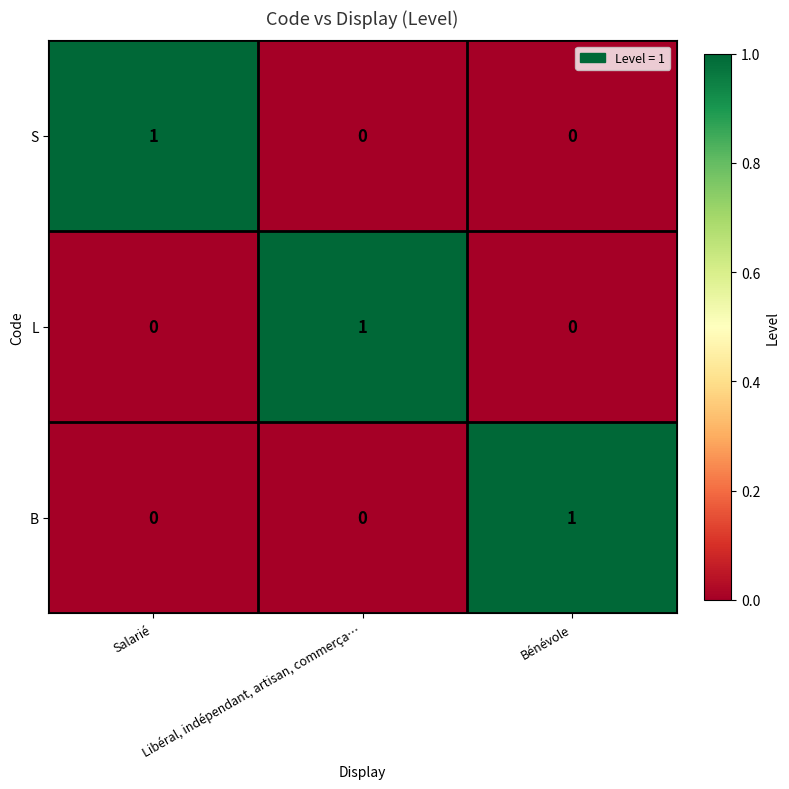

How many categories are shown in the chart?

3